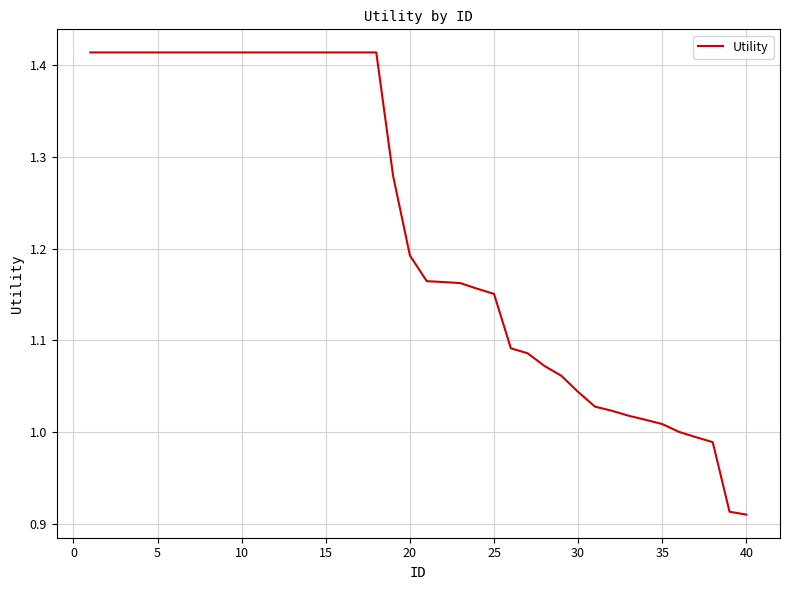

What is the difference between the maximum and minimum values?

0.5